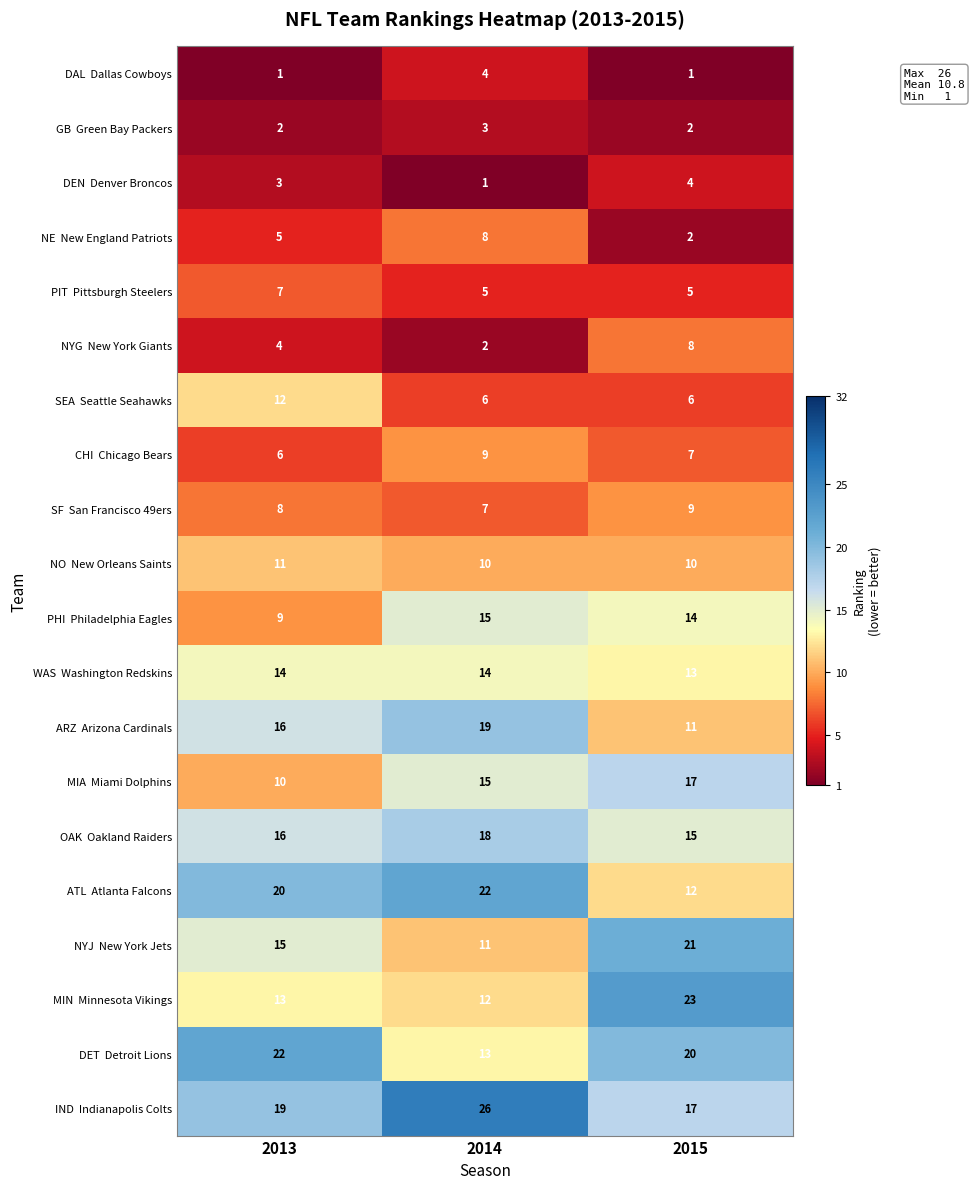

What is the maximum value shown in the chart?

26